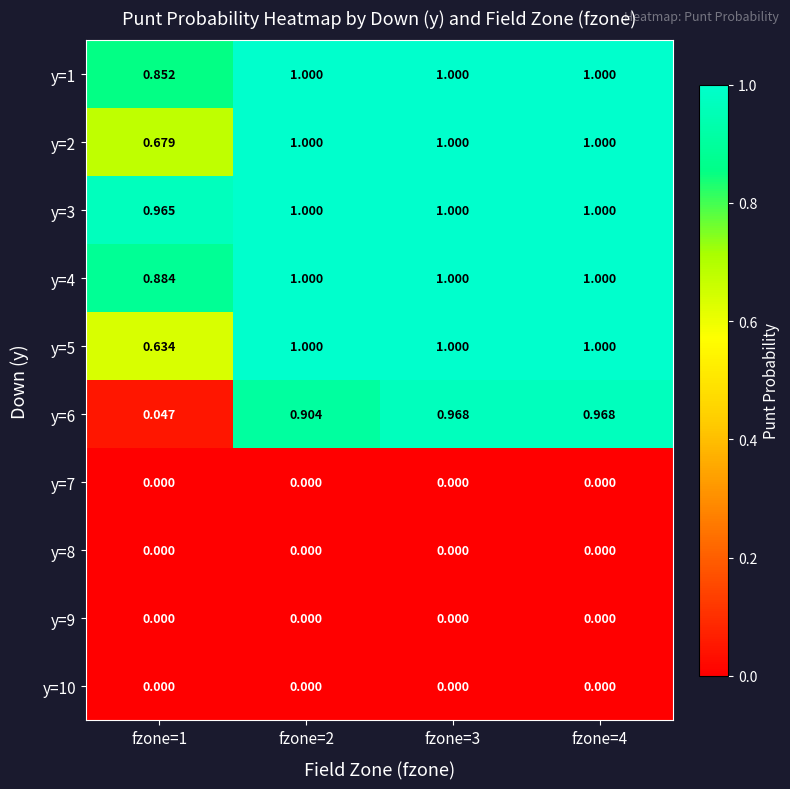

Is the value of y=3 at fzone=1 greater than the value of y=9 at fzone=1?

Yes